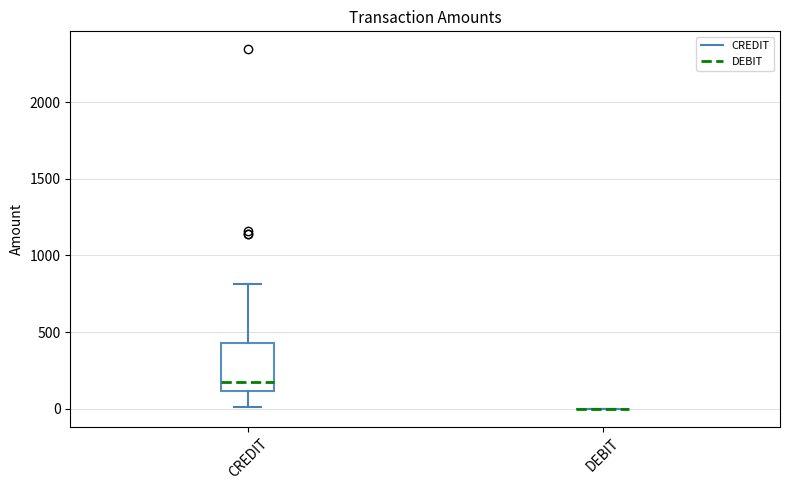

Reading left to right, read every box against the y-axis: the position of its median line, the range the box covers, and the ends of its whiskers. The values are not printed on the chart, so give them approximately, as read against the axis.

CREDIT: median 200, box 100 to 450, whiskers 0 to 800
DEBIT: box collapsed to a line at 0, whiskers 0 to 0